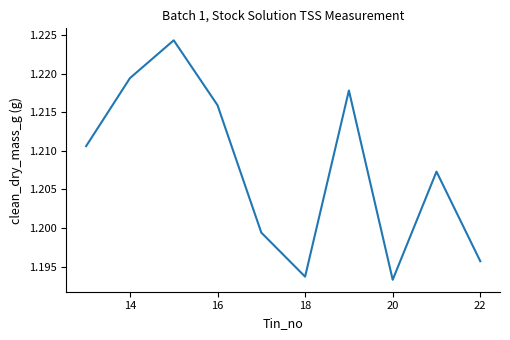

How many lines are shown in the chart?

1